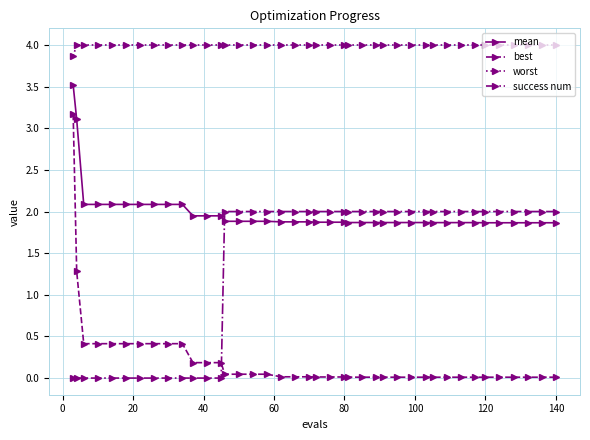

List the series in order of their peak value, highest first.

worst, mean, best, success num